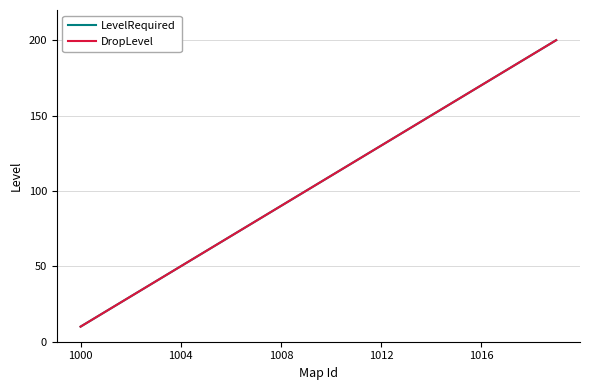

Does the chart have visible grid lines?

Yes